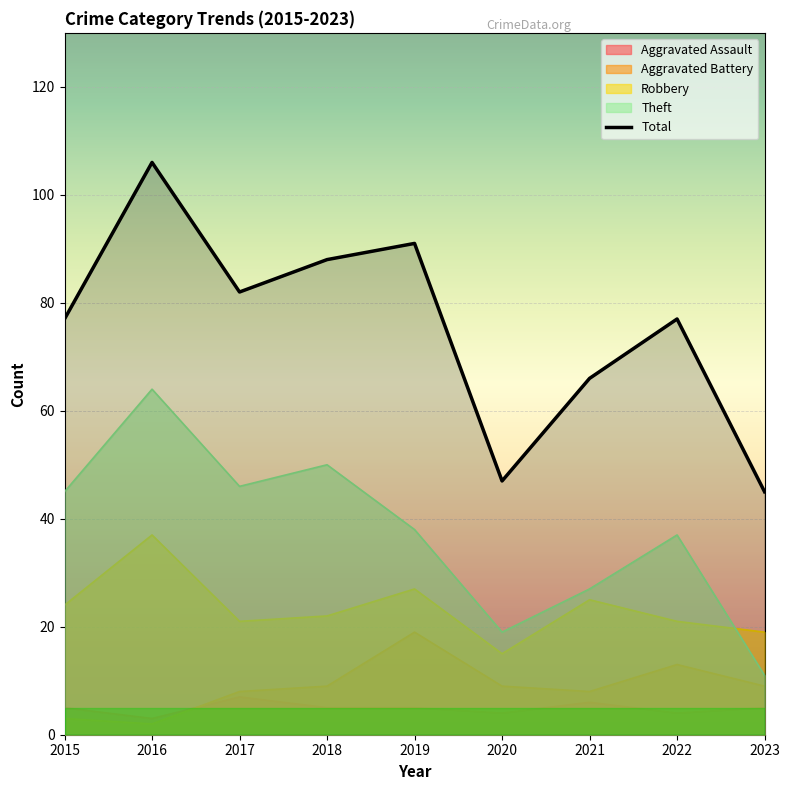

Which series changed the most between 2018 and 2023?

Total